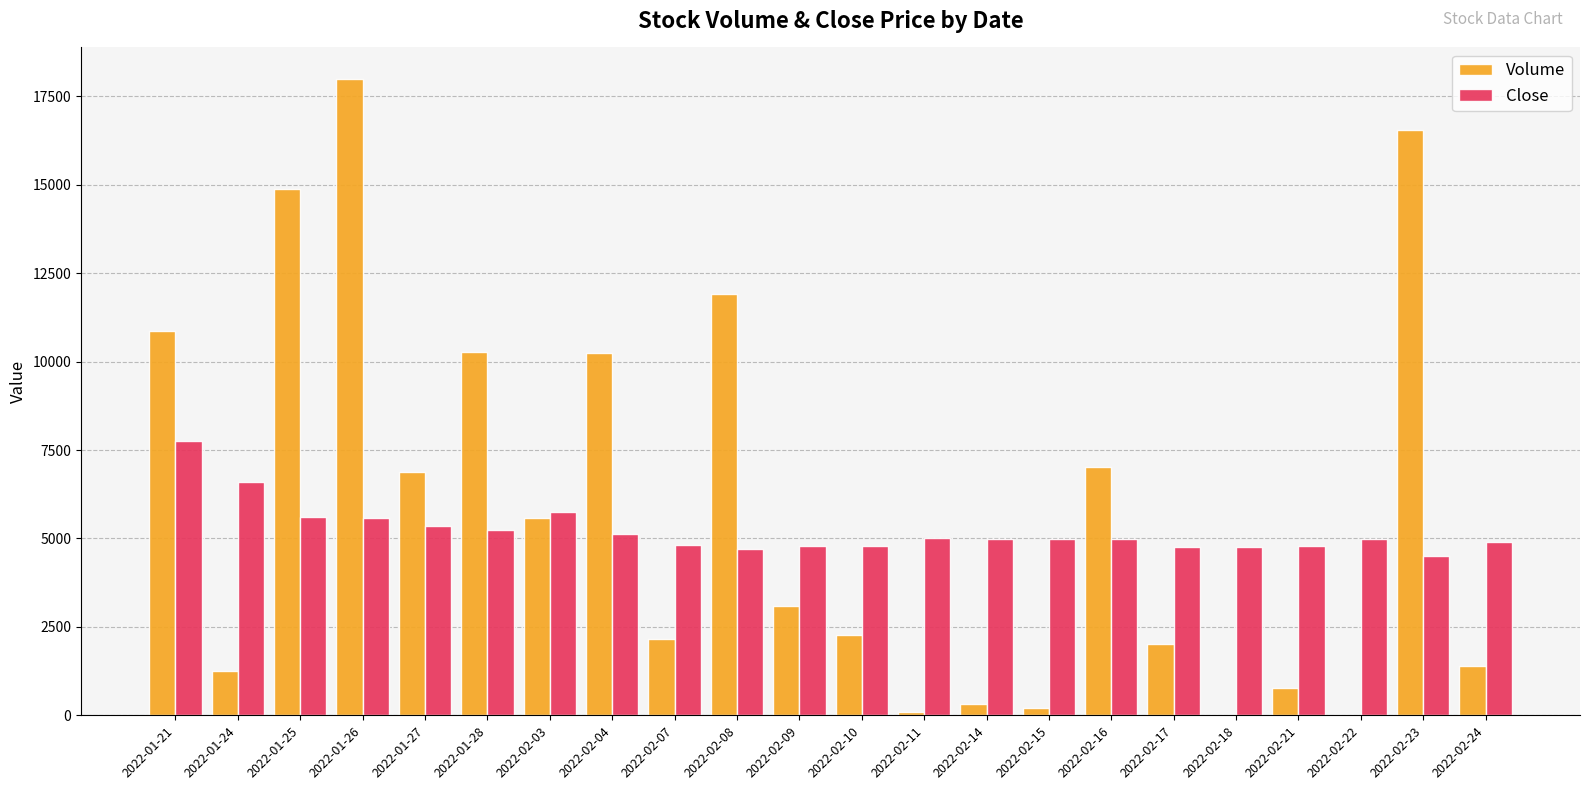

What is the sum of all Close values?

114730